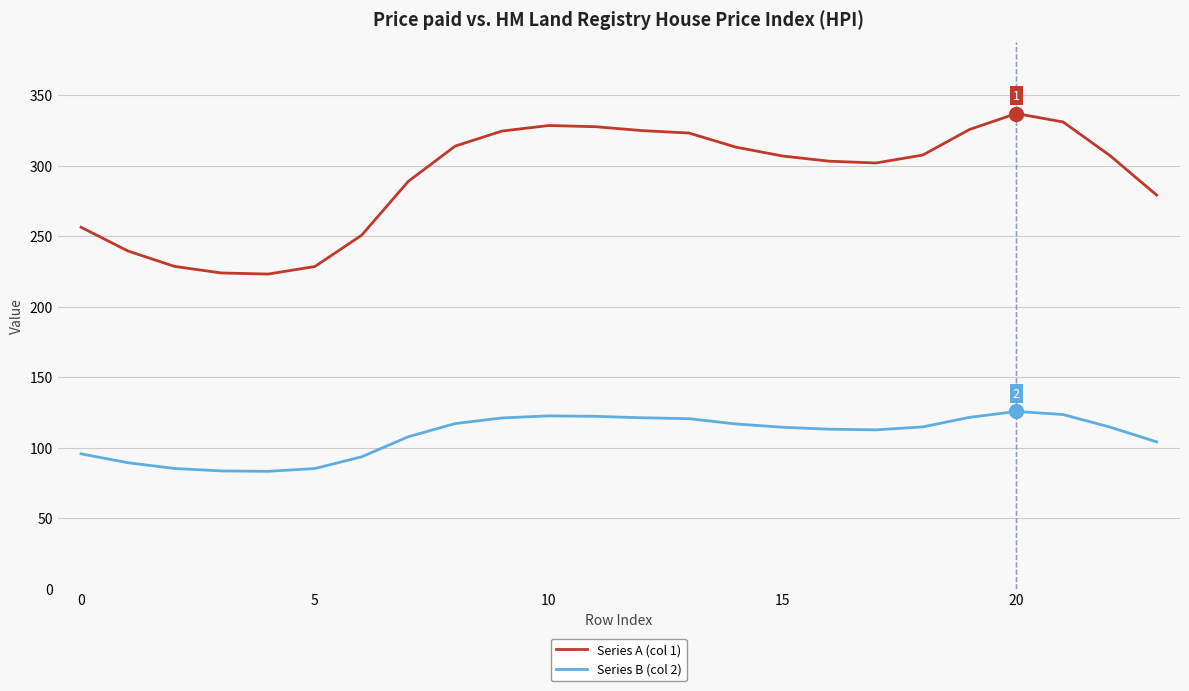

True or false: Series A (col 1) and Series B (col 2) cross at least once.

False